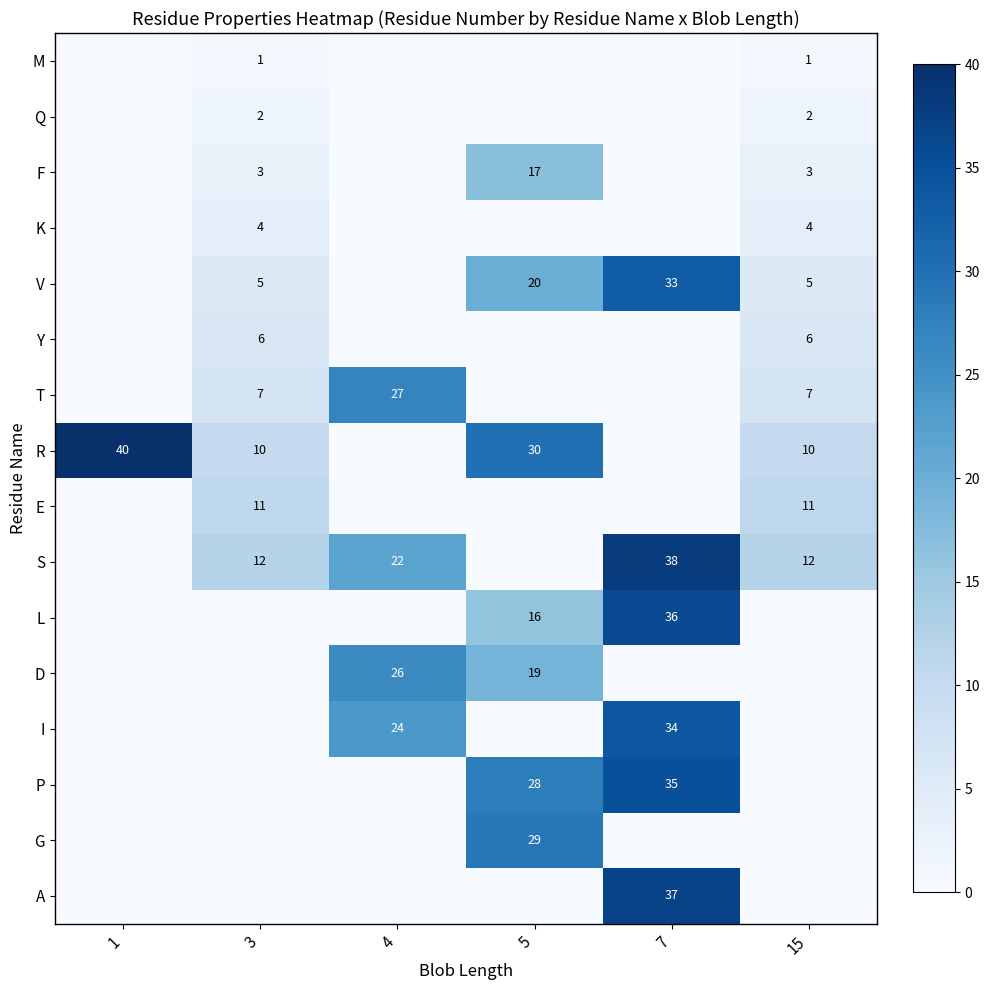

The K series shows 7 at 15. True or false?

False